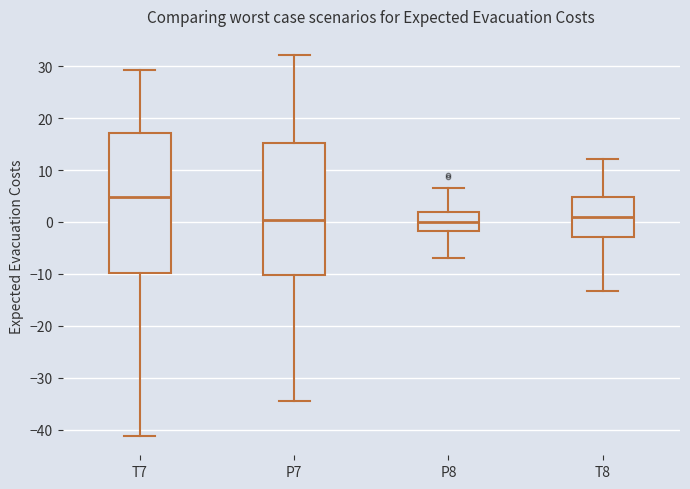

Reading left to right, transcribe this box plot: for each box, give where its median line is, the range the box spans, and where its two whiskers end, as read against the y-axis. The values are not printed on the chart, so give them approximately, as read against the axis.

T7: median 5, box -10 to 17, whiskers -41 to 29
P7: median 0, box -10 to 15, whiskers -34 to 32
P8: median 0, box -2 to 2, whiskers -7 to 6
T8: median 1, box -3 to 5, whiskers -13 to 12